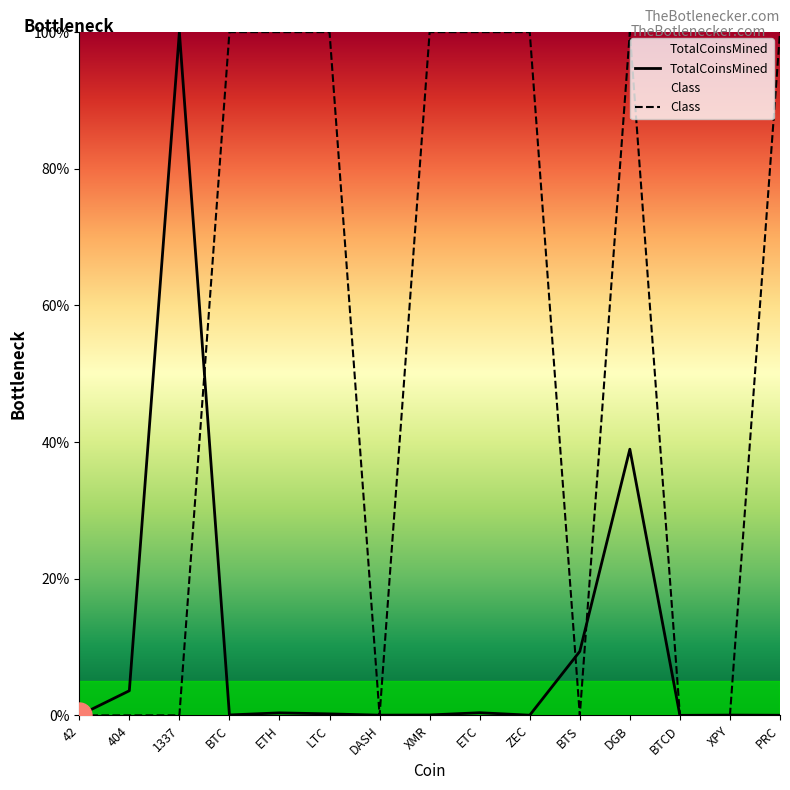

List the labels in order of TotalCoinsMined value, largest first.

1337, DGB, BTS, 404, ETC, ETH, LTC, BTC, XMR, XPY, DASH, ZEC, PRC, BTCD, 42